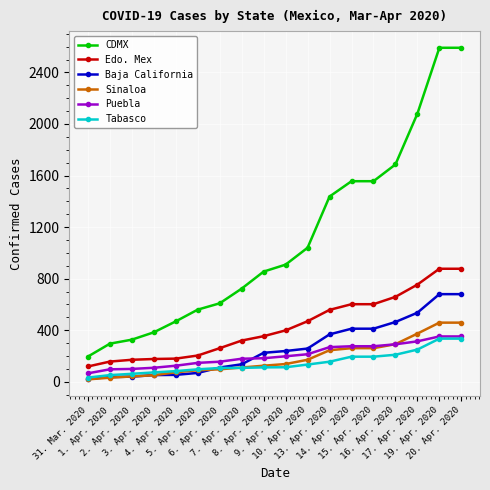

How many series are shown in this chart?

6